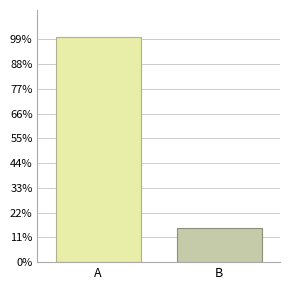

What is the smallest value displayed?

0.1